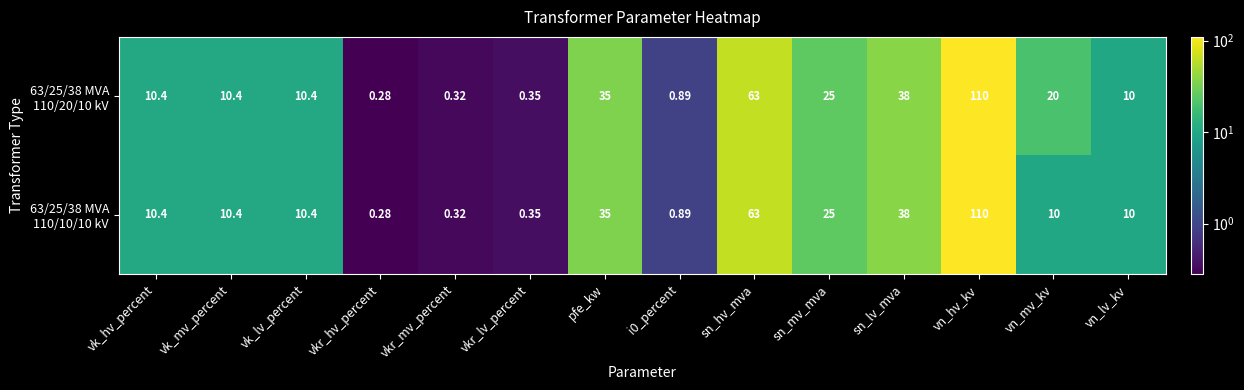

At which category does the chart reach its minimum across all series?

vkr_hv_percent